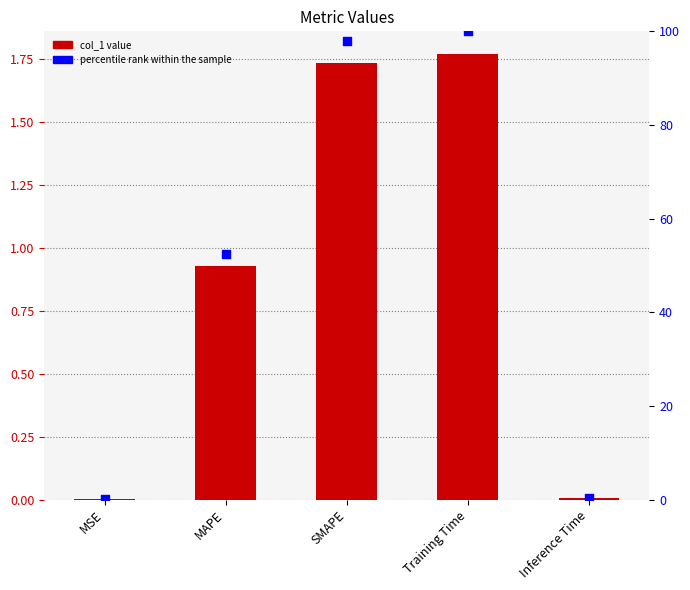

Which series has the largest total across all categories?

percentile rank within the sample